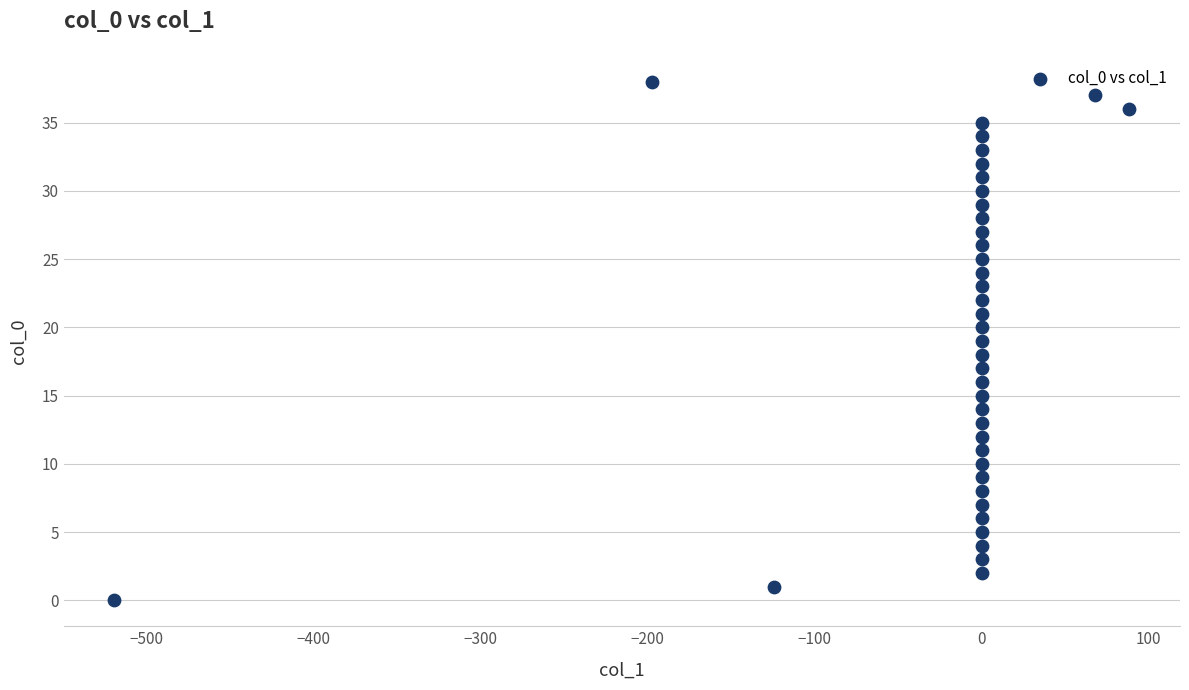

What is the range of Y values (max minus min)?

38